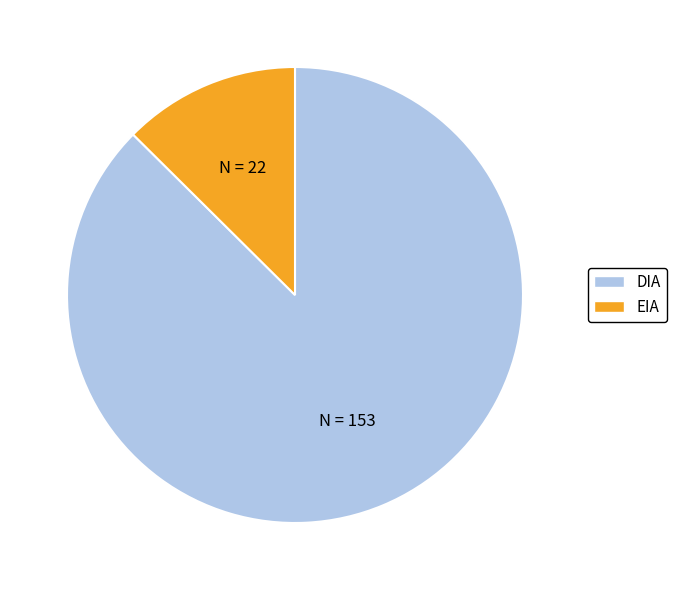

Does any single category account for the majority?

Yes